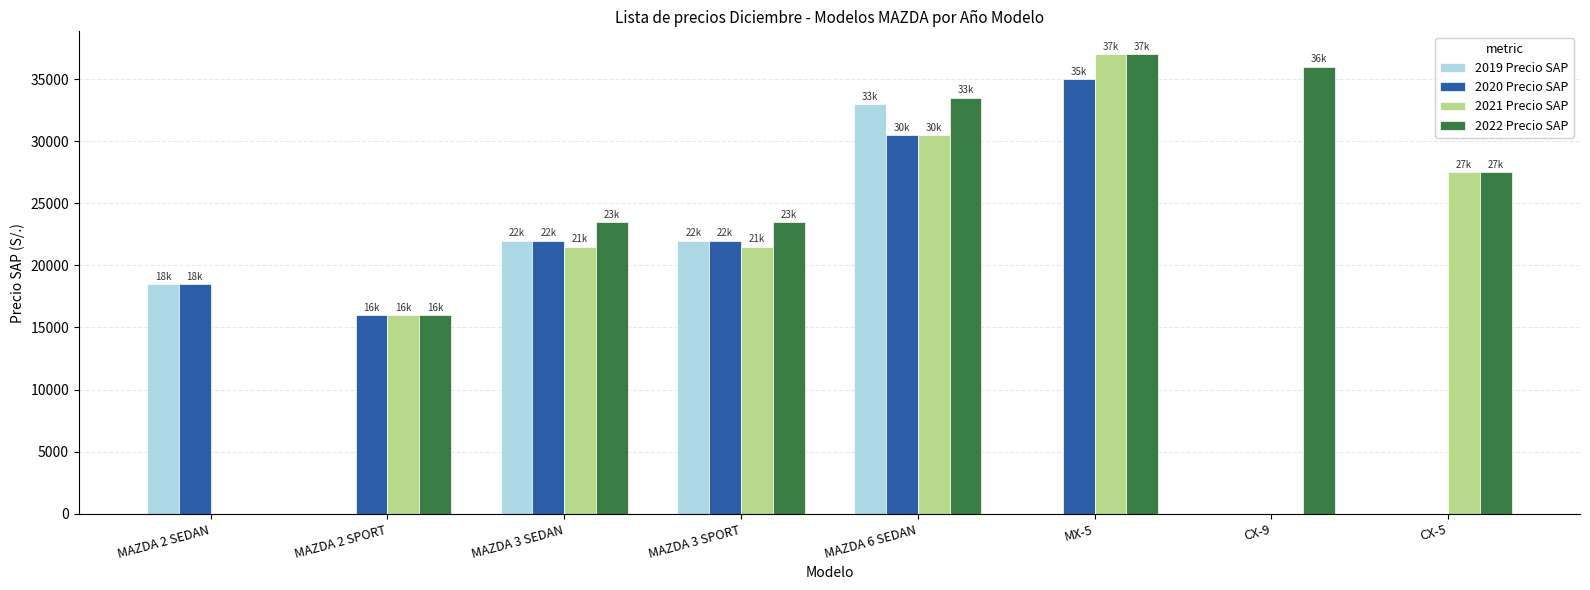

Where is 2021 Precio SAP nearest to the value 18495?

MAZDA 2 SPORT